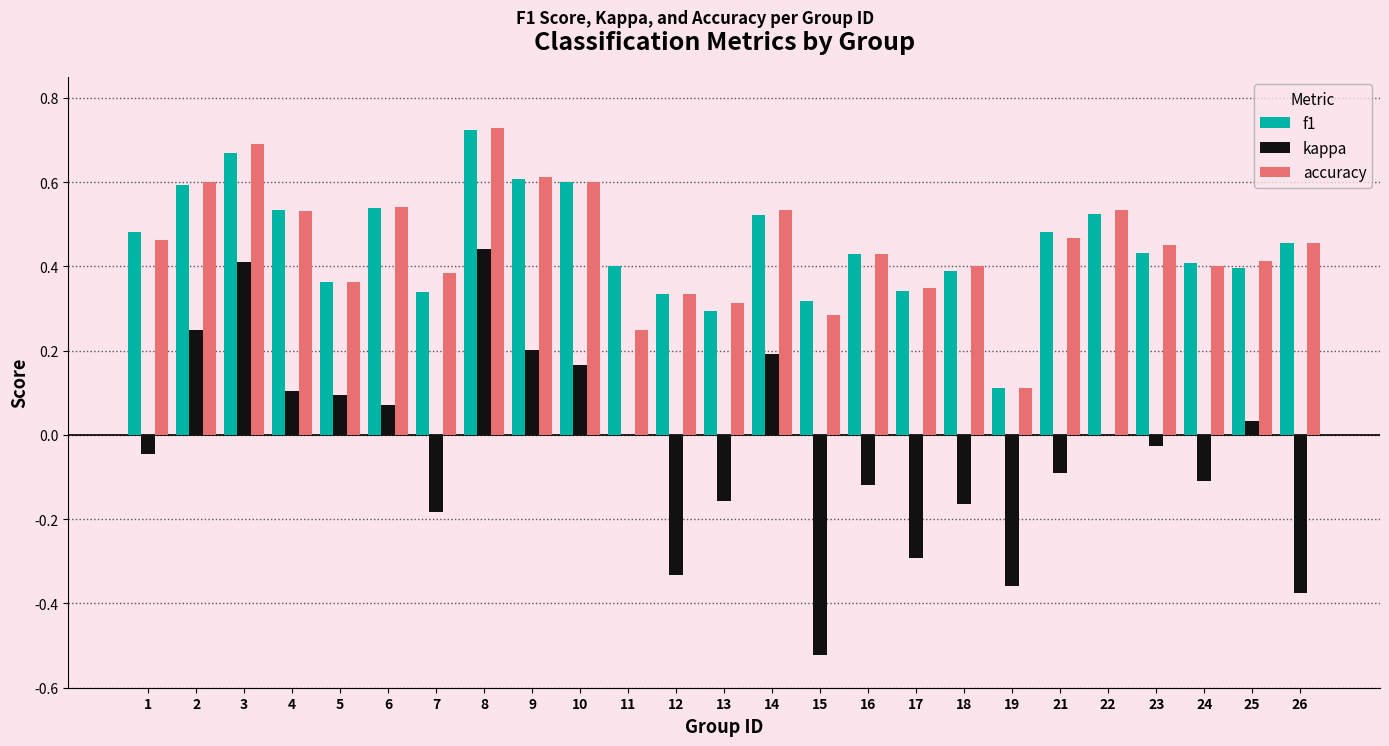

Is the value of accuracy at 21 greater than the value of f1 at 13?

Yes